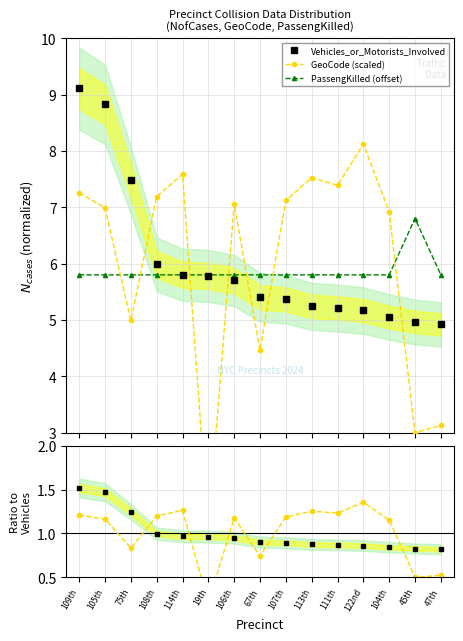

True or false: GeoCode (scaled) and Vehicles_or_Motorists_Involved intersect in this chart.

True